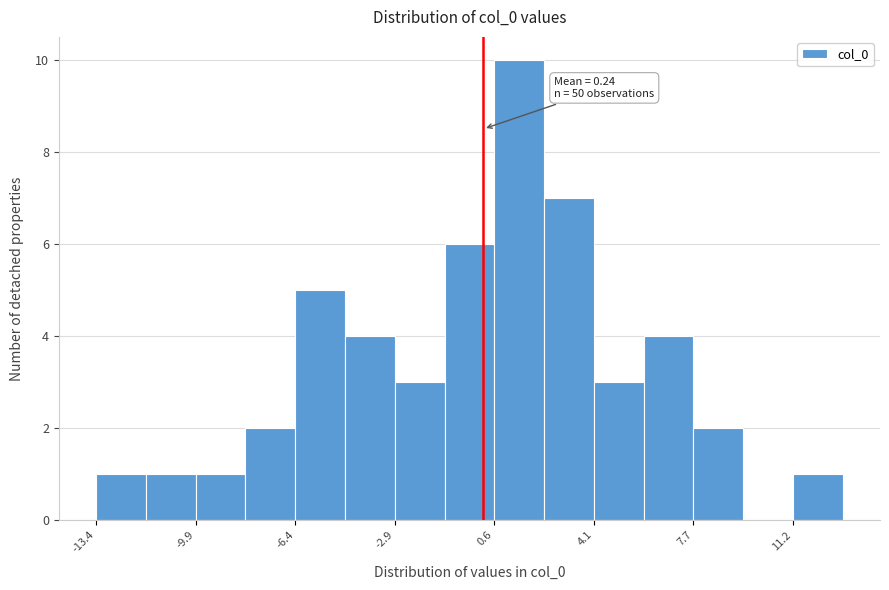

Read against the x-axis, roughly where is the centre of the tallest bar?

1.5